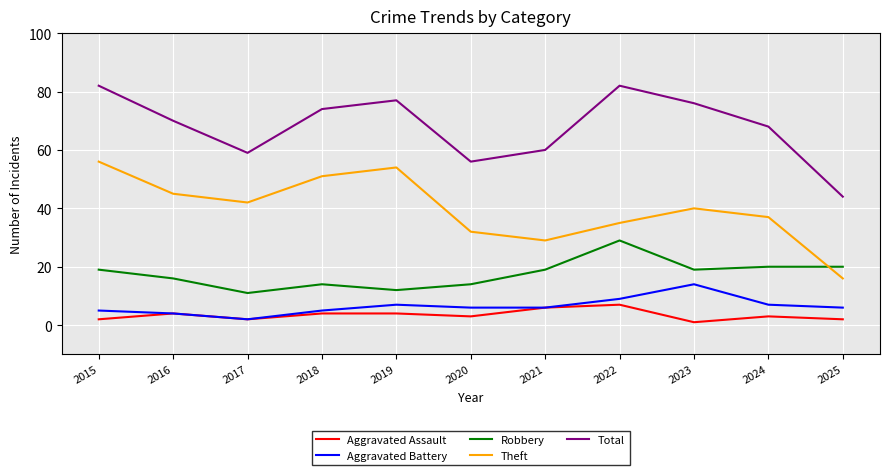

Is it true that Theft equals 23 at 2023?

False